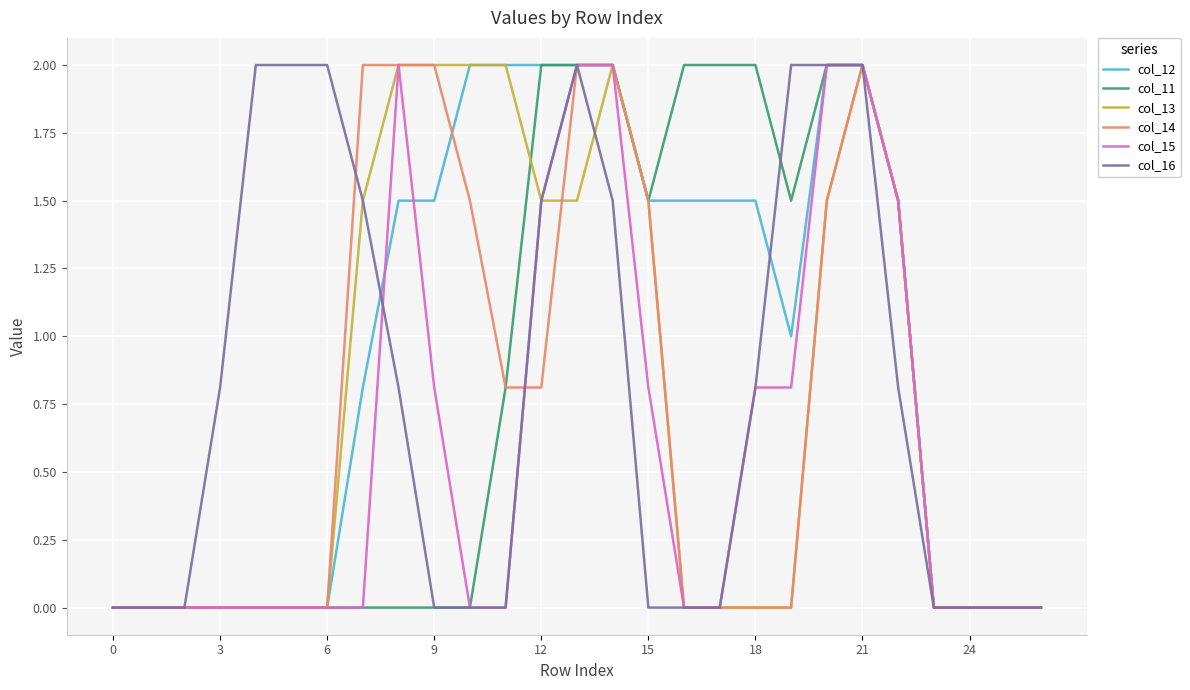

At how many categories does at least one series exceed 1?

19